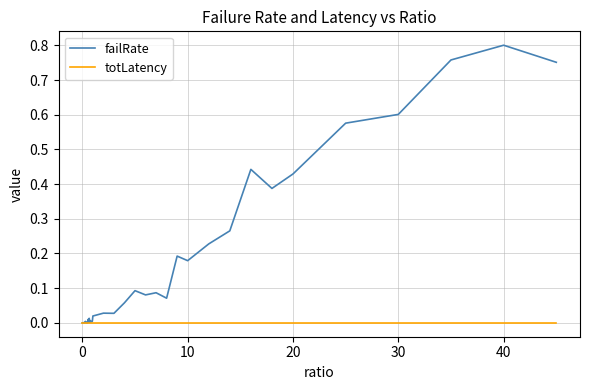

Which series has the largest total across all categories?

failRate